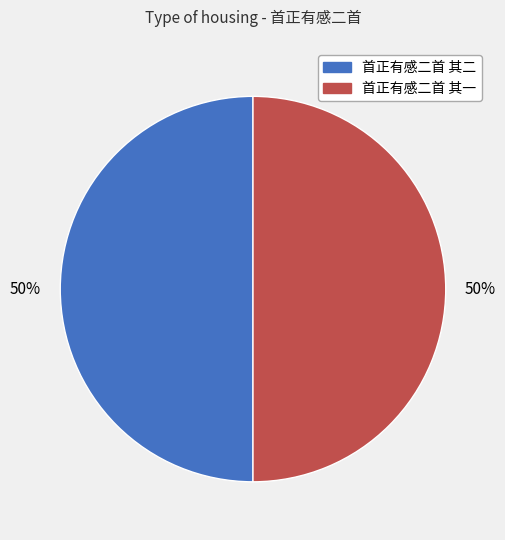

To the nearest percent, what is the average slice percentage?

50%